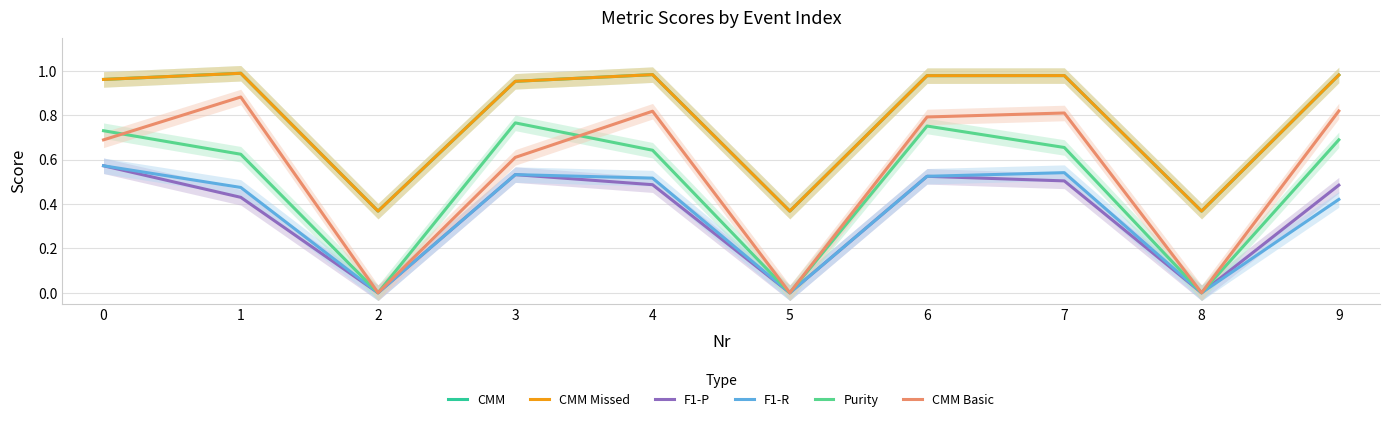

How many lines are shown in the chart?

6